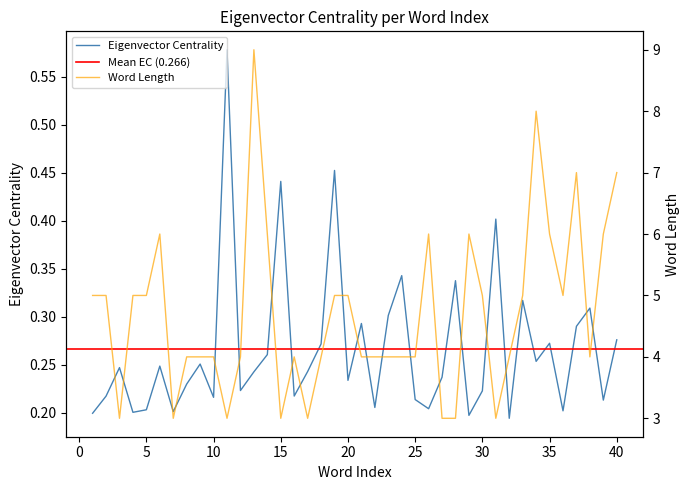

How many data points in Word Length are above 4?

19